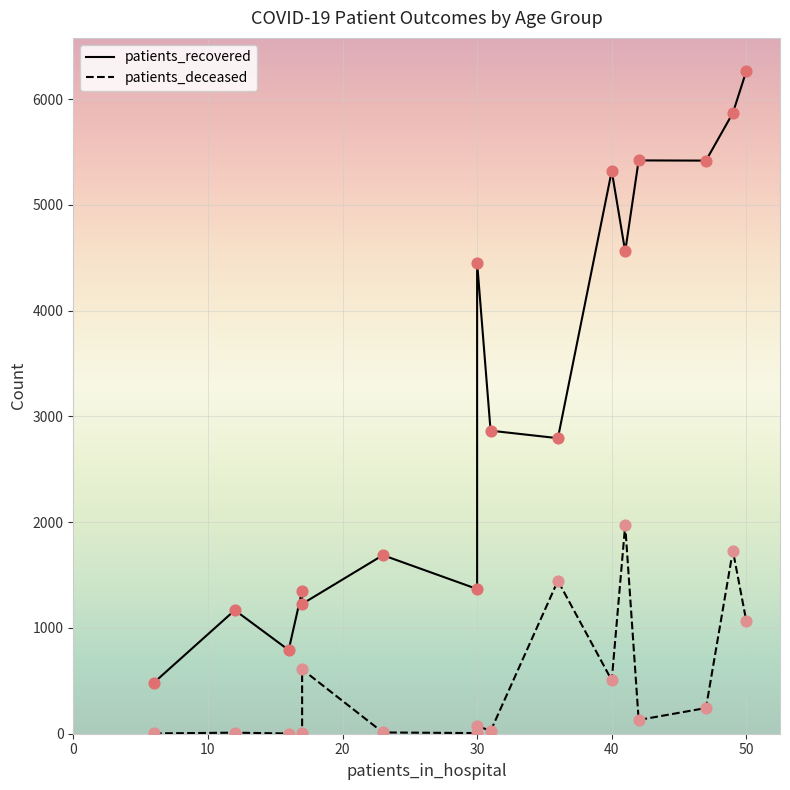

At how many categories does at least one series exceed 2584?

9